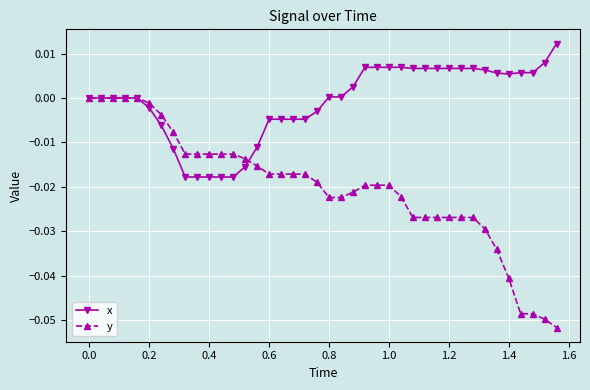

How many lines are shown in the chart?

2